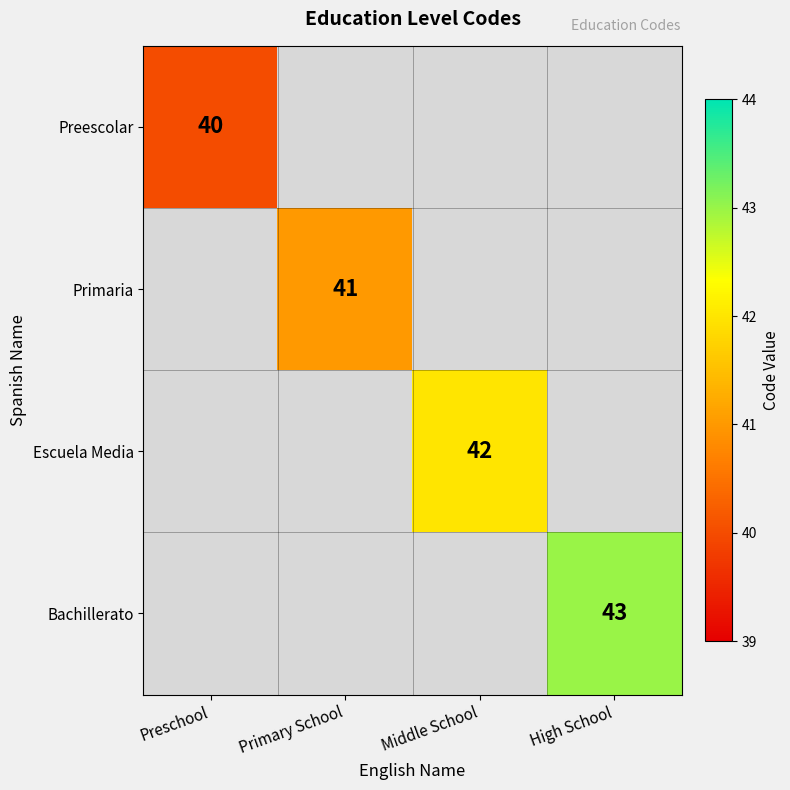

Is it true that Preescolar equals 66 at Preschool?

False